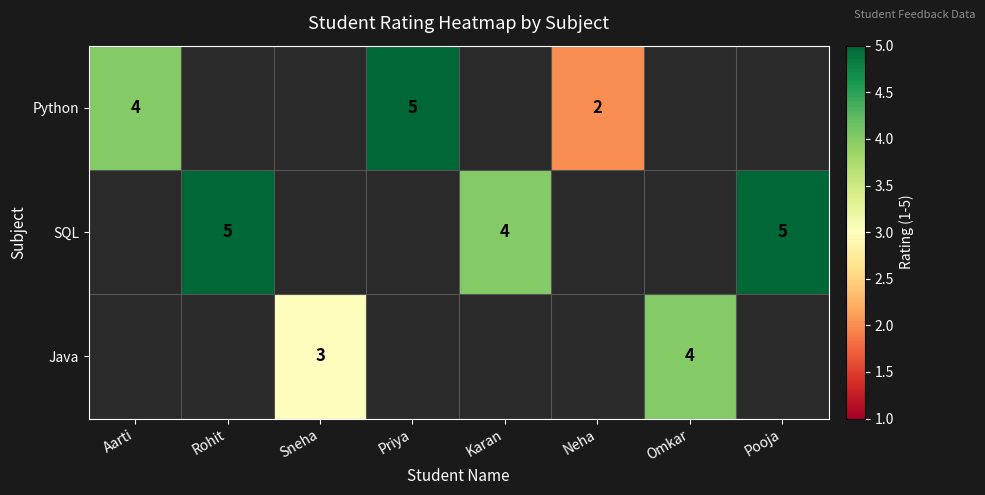

True or false: Java has a value of 2 at Omkar.

False